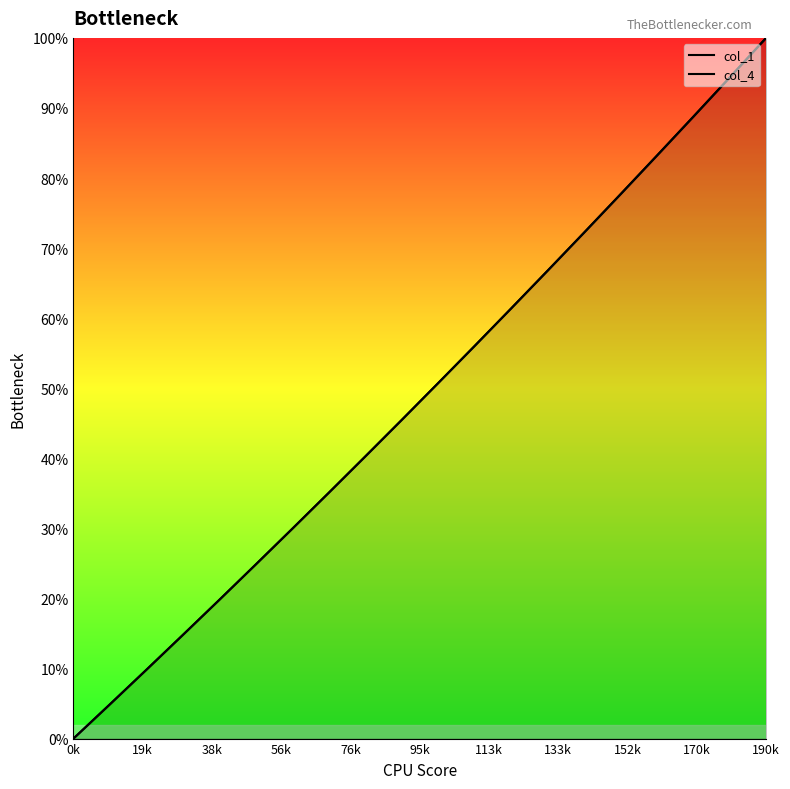

What is the maximum value shown in the chart?

100.0